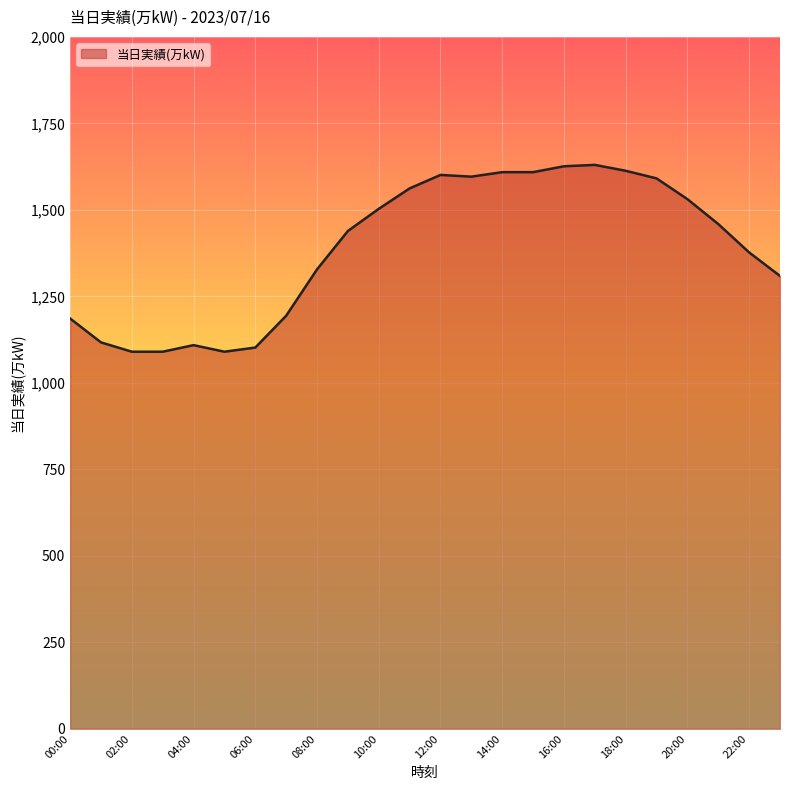

What is the greatest value displayed?

1630